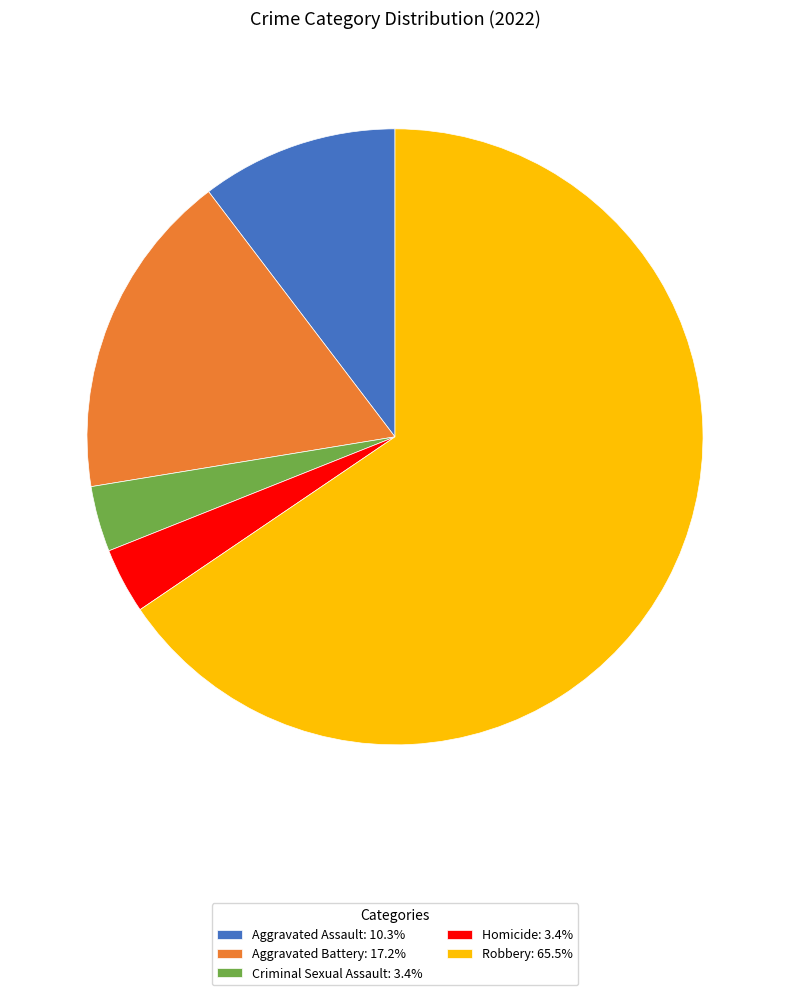

Is there a majority slice in this chart?

Yes